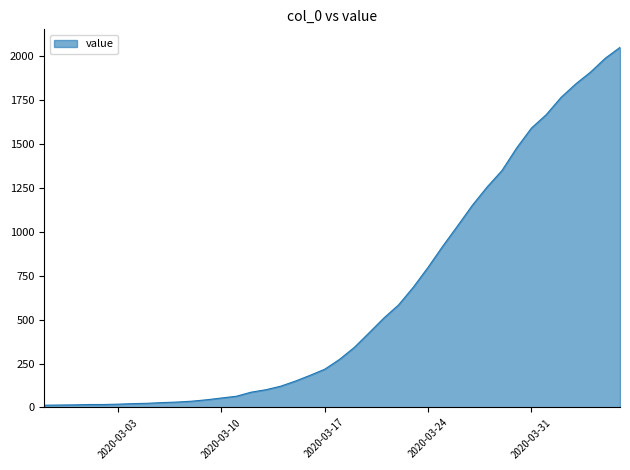

What is the difference between the maximum and minimum values?

2036